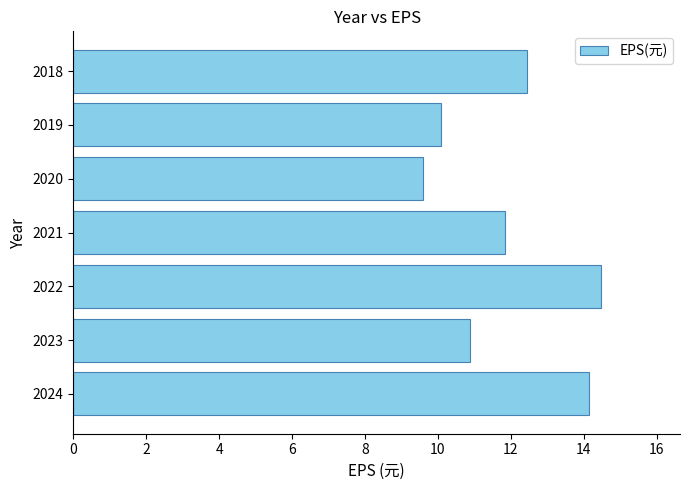

Read the value at 2021.

11.8